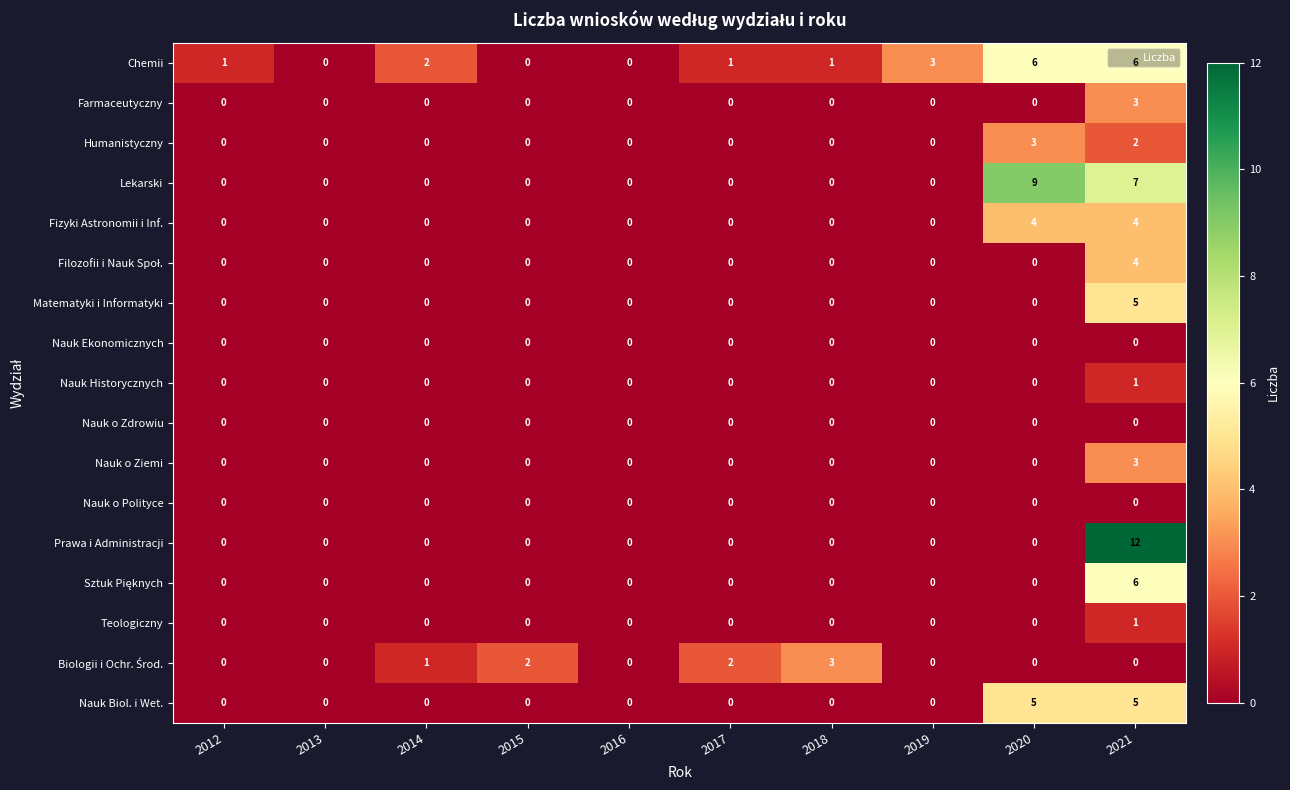

What is the maximum value shown in the chart?

12